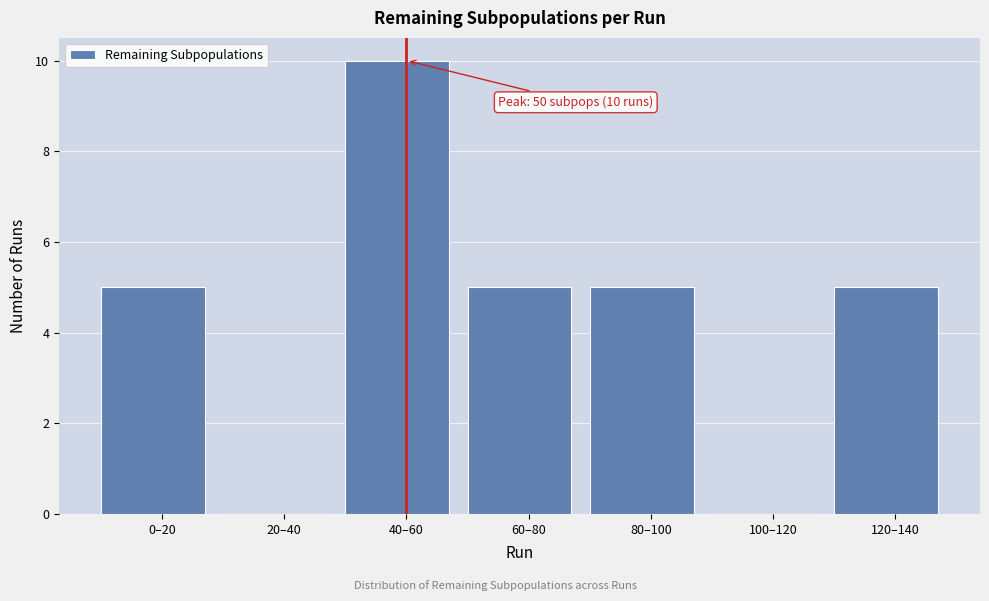

Reading left to right, extract all data points from this chart.

0–20=5	20–40=0	40–60=10	60–80=5	80–100=5	100–120=0	120–140=5